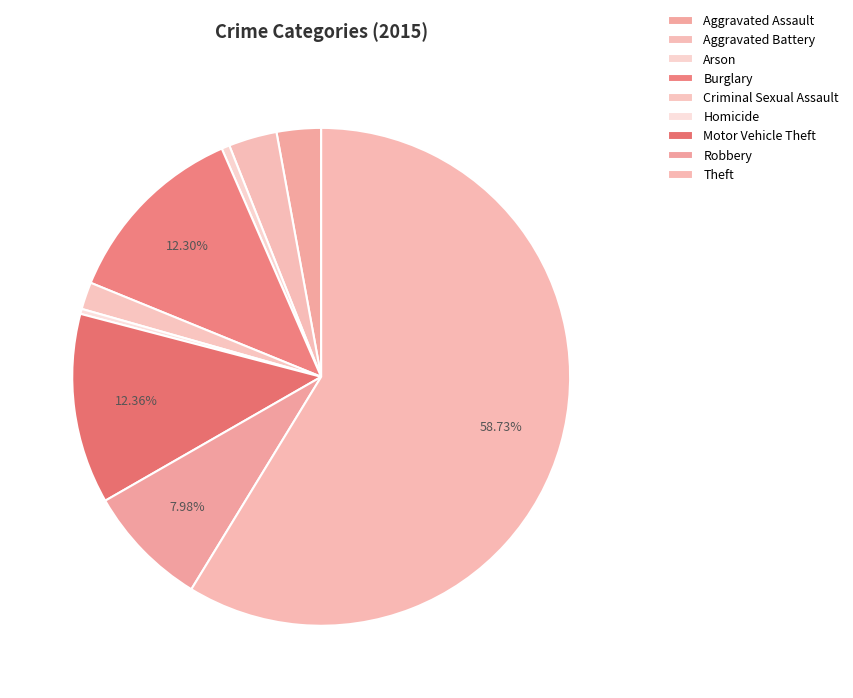

Is Burglary the majority of the pie?

No